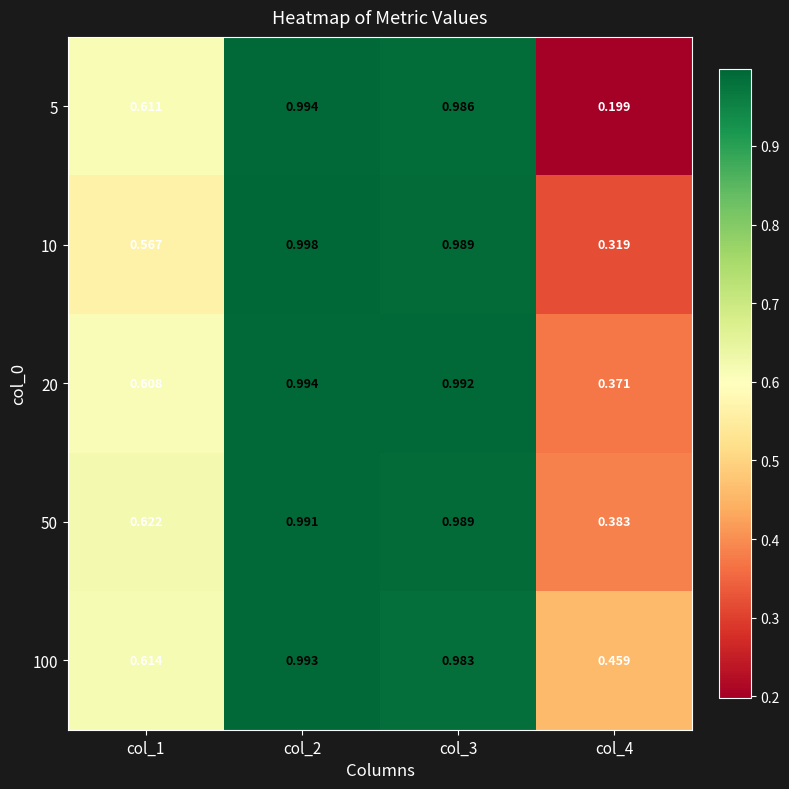

Which category has the highest value across all series?

col_2